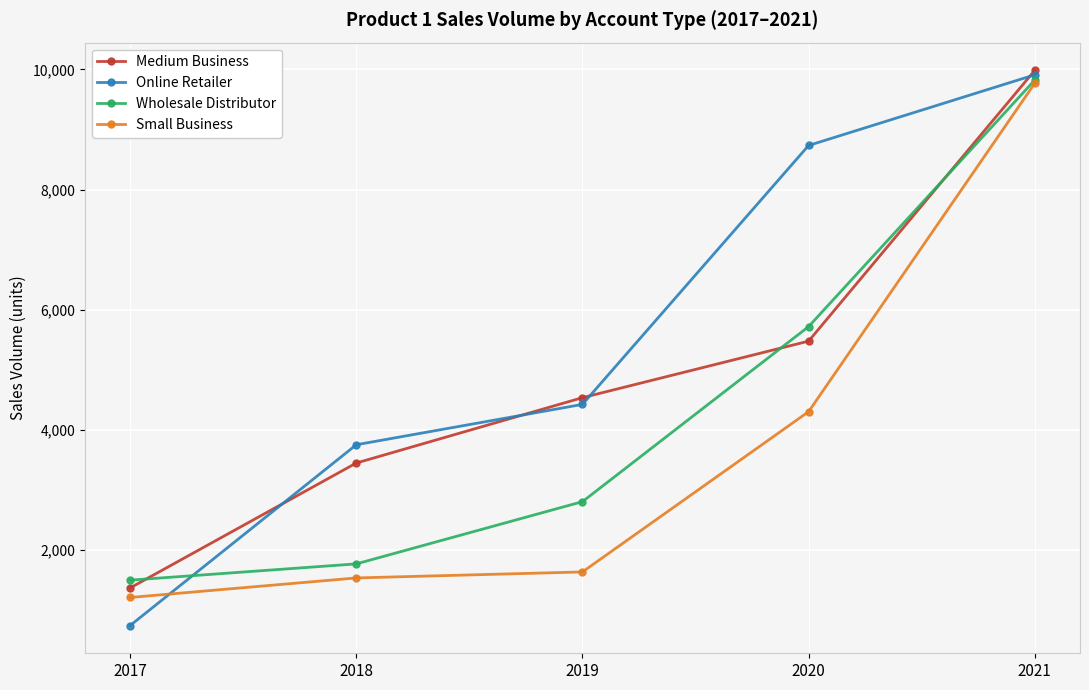

Between which two adjacent categories do Medium Business and Wholesale Distributor first intersect?

2017 and 2018